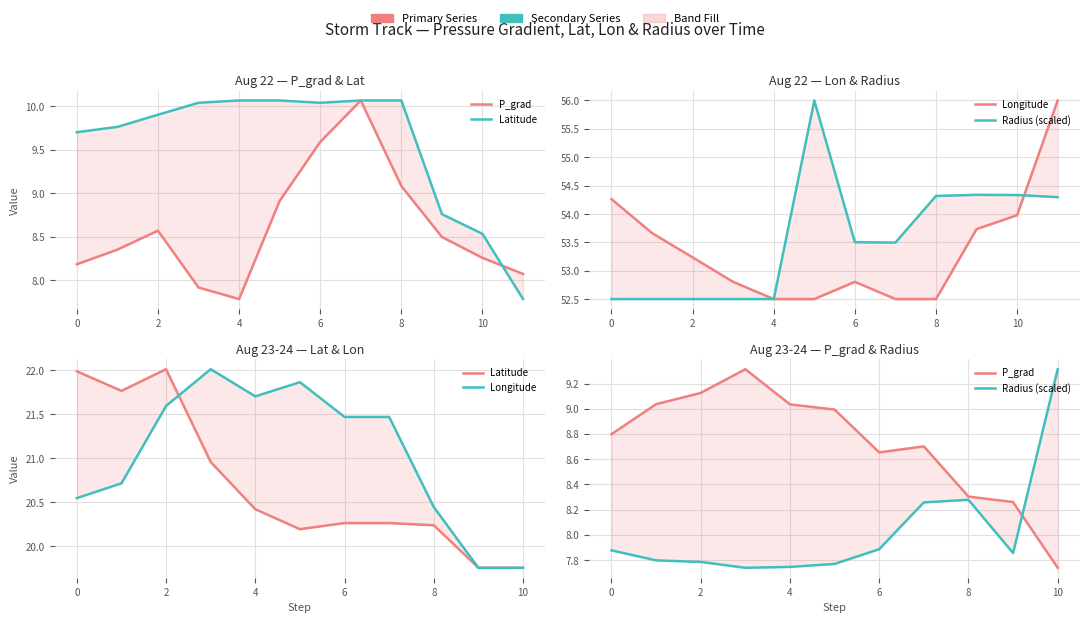

What is the average value of the Latitude series?

20.7